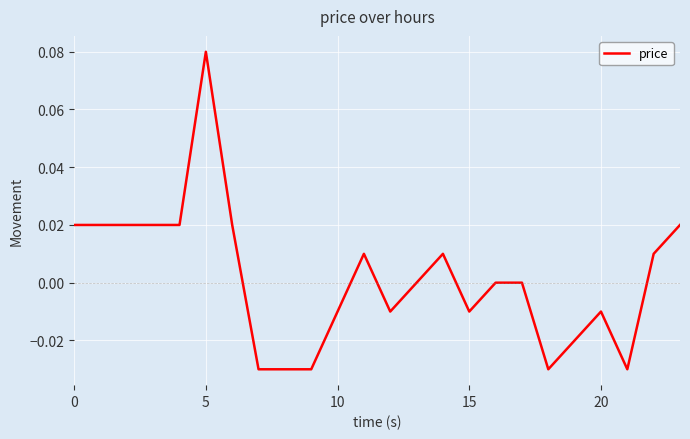

How many lines are shown in the chart?

1